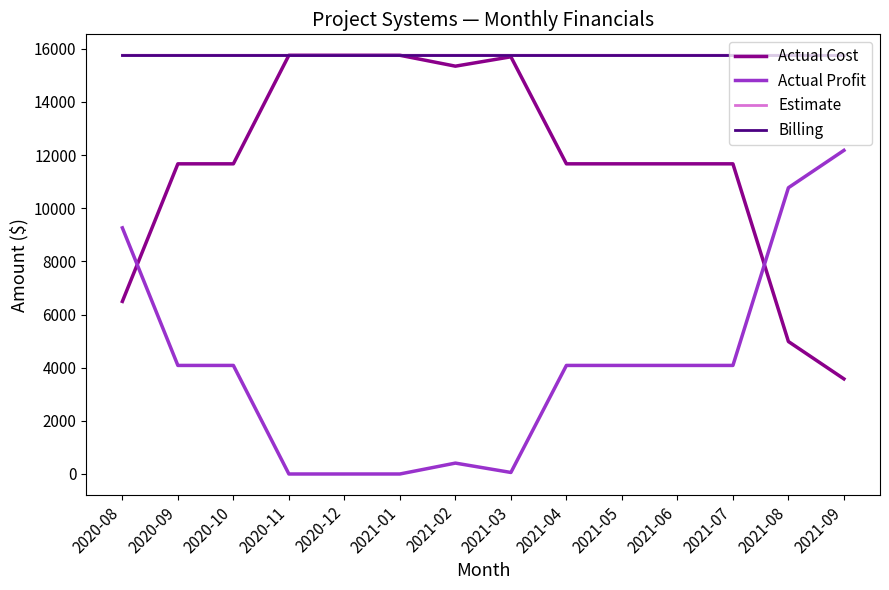

What is the difference between the maximum and second lowest values in the Estimate series?

0.1